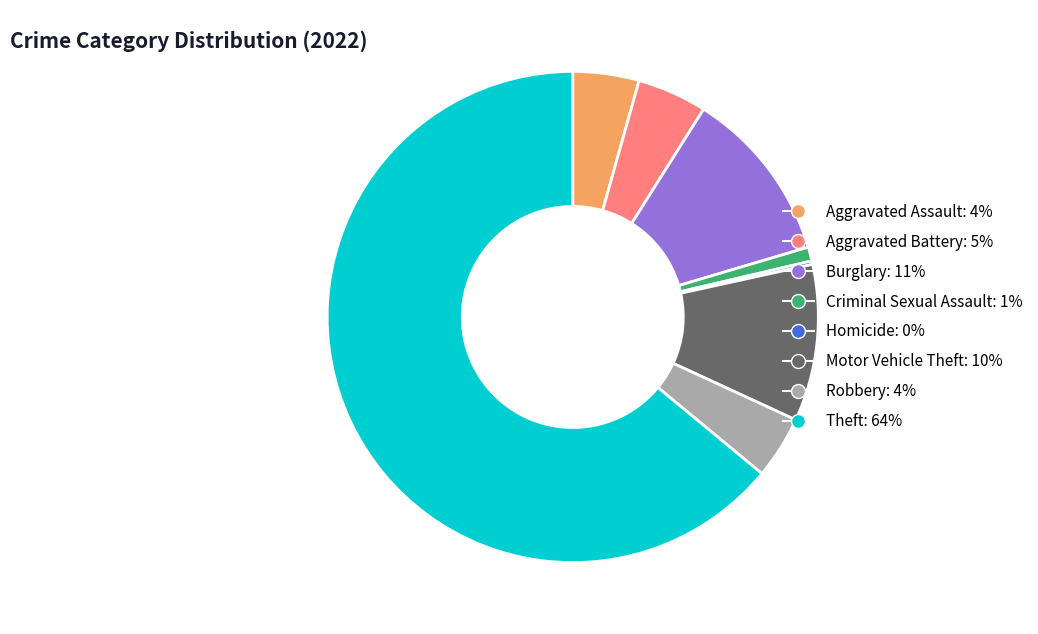

Does any single category account for the majority?

Yes